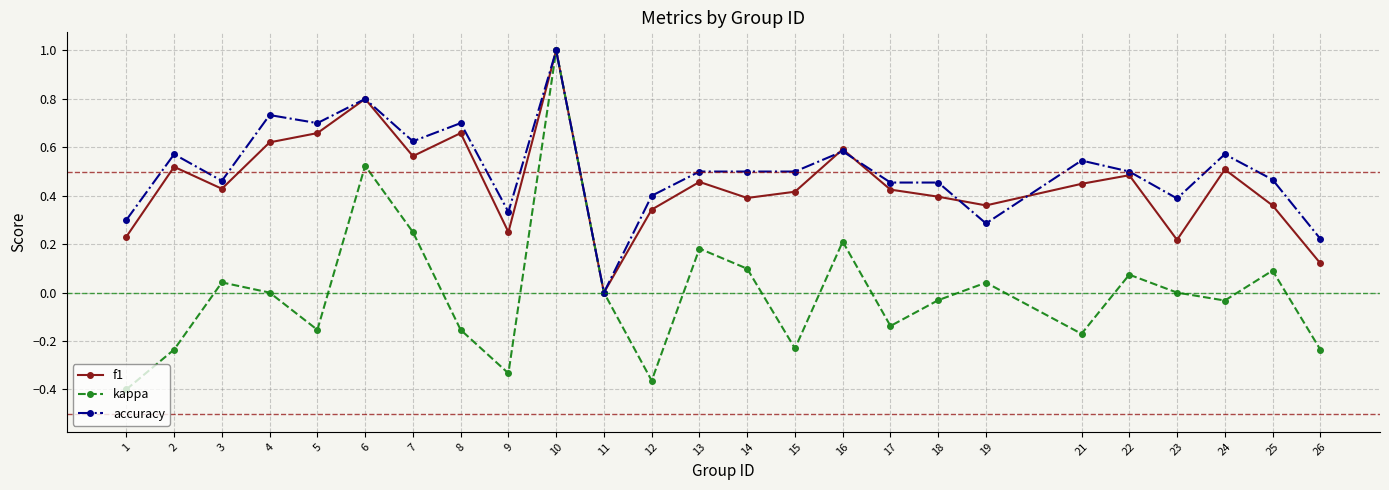

Which series has the widest spread of values?

kappa